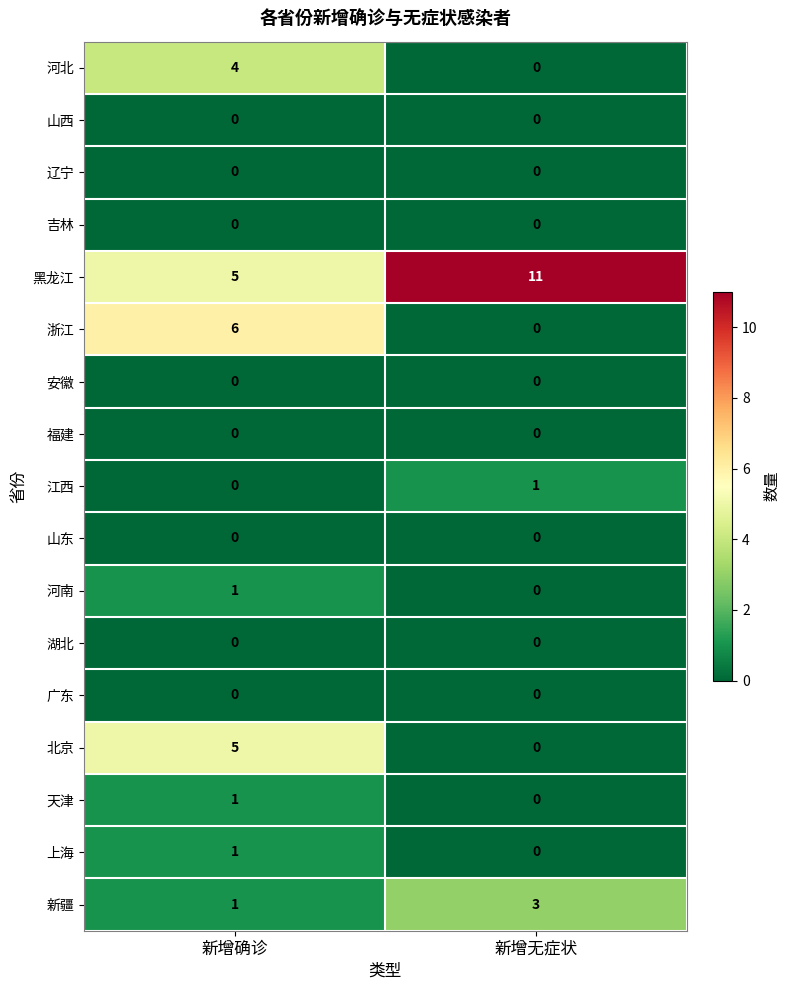

What is the total value across all series at 新增无症状?

15